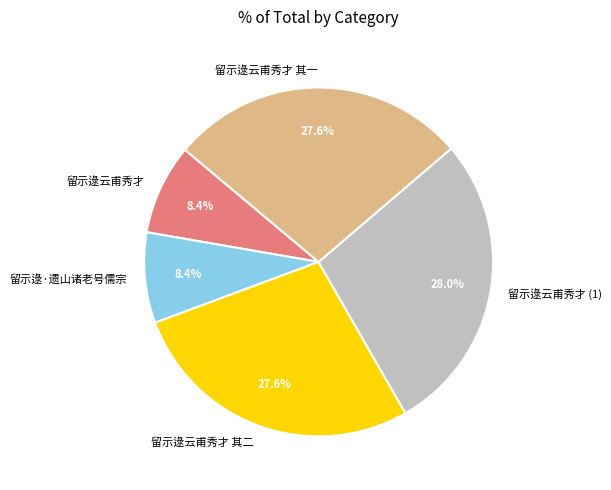

To the nearest percent, what percentage of the pie is 留示逯云甫秀才 其二?

28%